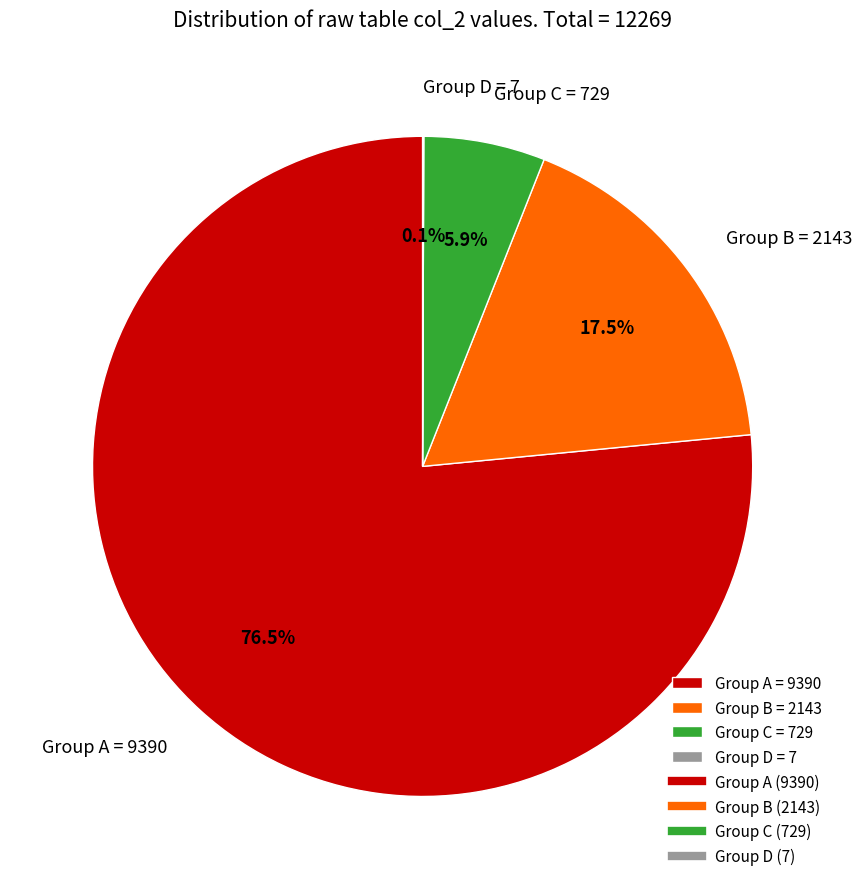

Do Group A = 9390 and Group B = 2143 together represent more than half of the pie?

Yes